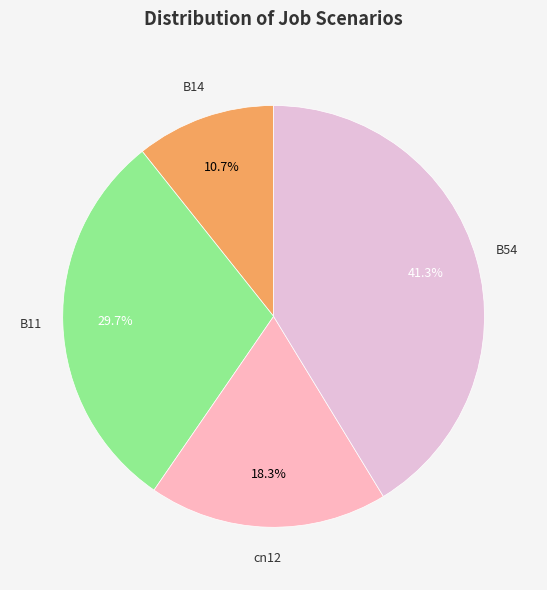

How many segments does this pie chart have?

4